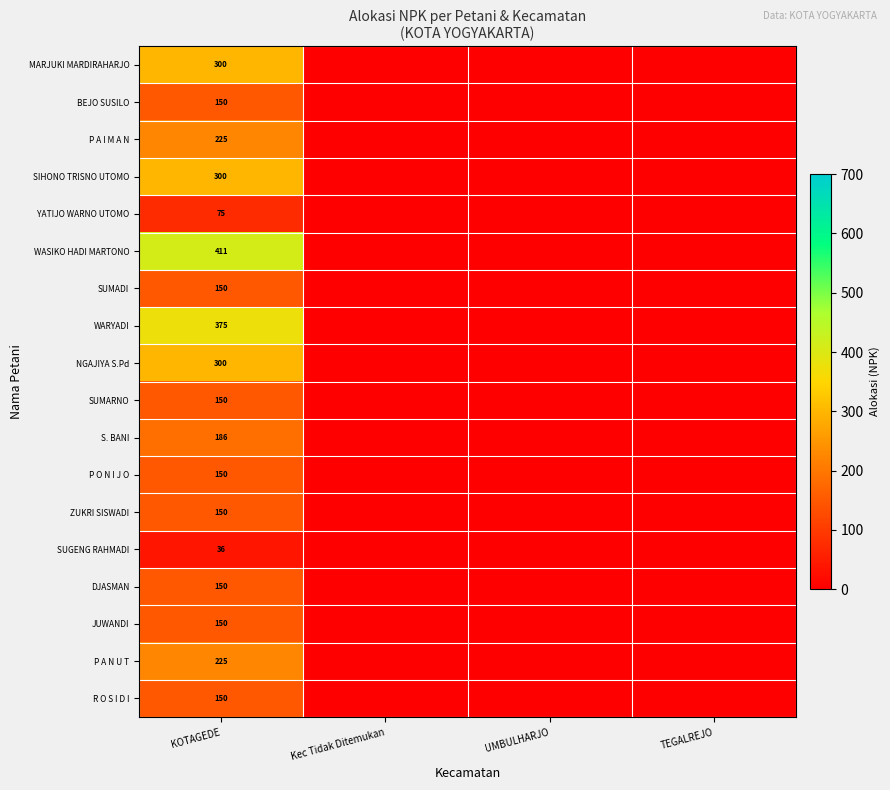

True or false: P O N I J O has a value of 53 at KOTAGEDE.

False